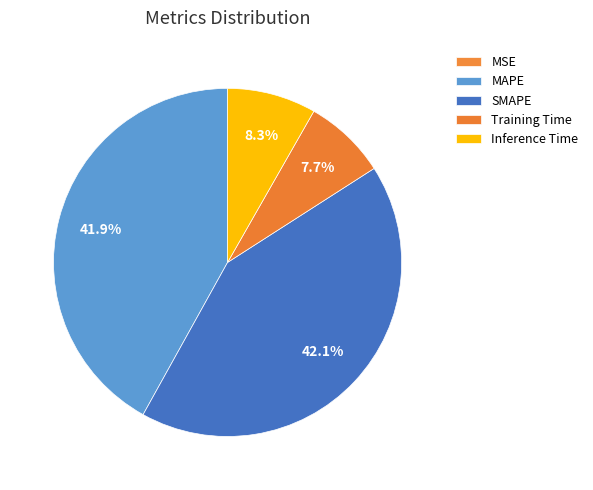

Is the sum of Inference Time and MSE greater than half?

No